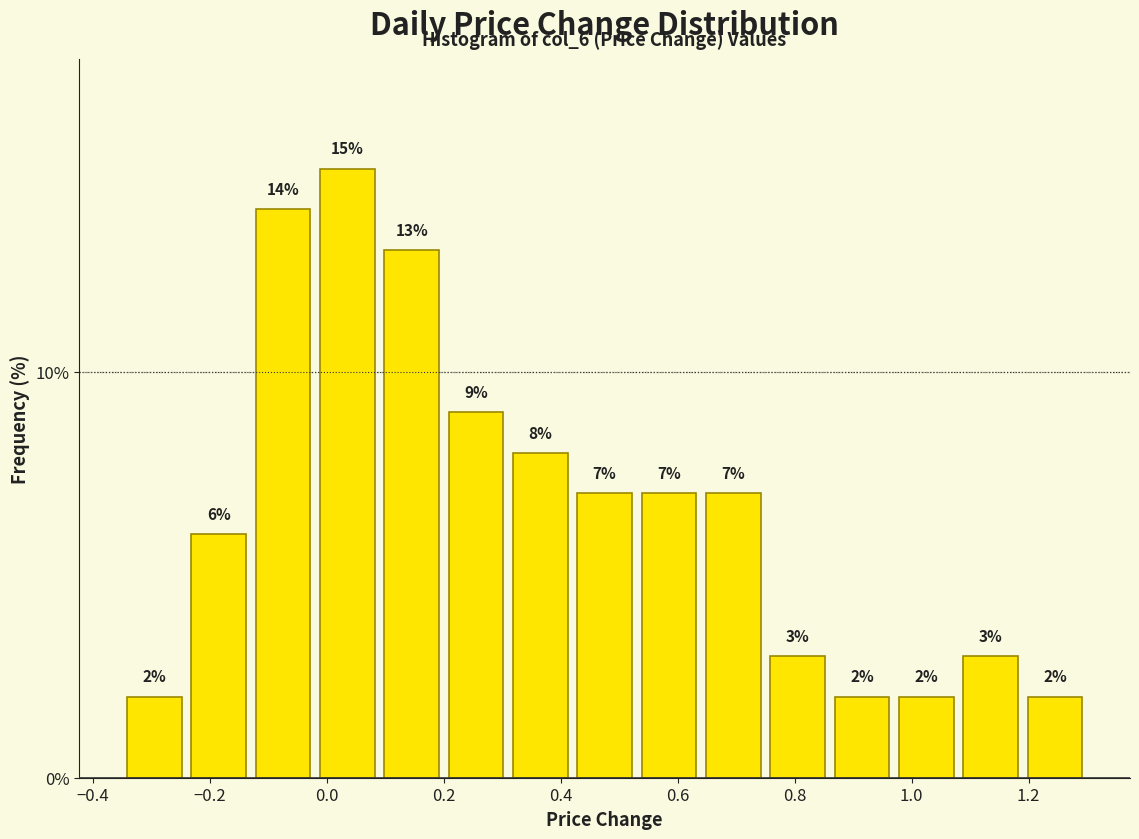

How tall is the bar that spans 0.20 to 0.31 on the x-axis? The bar edges are not printed on the chart, so give them approximately, as read against the axis.

9